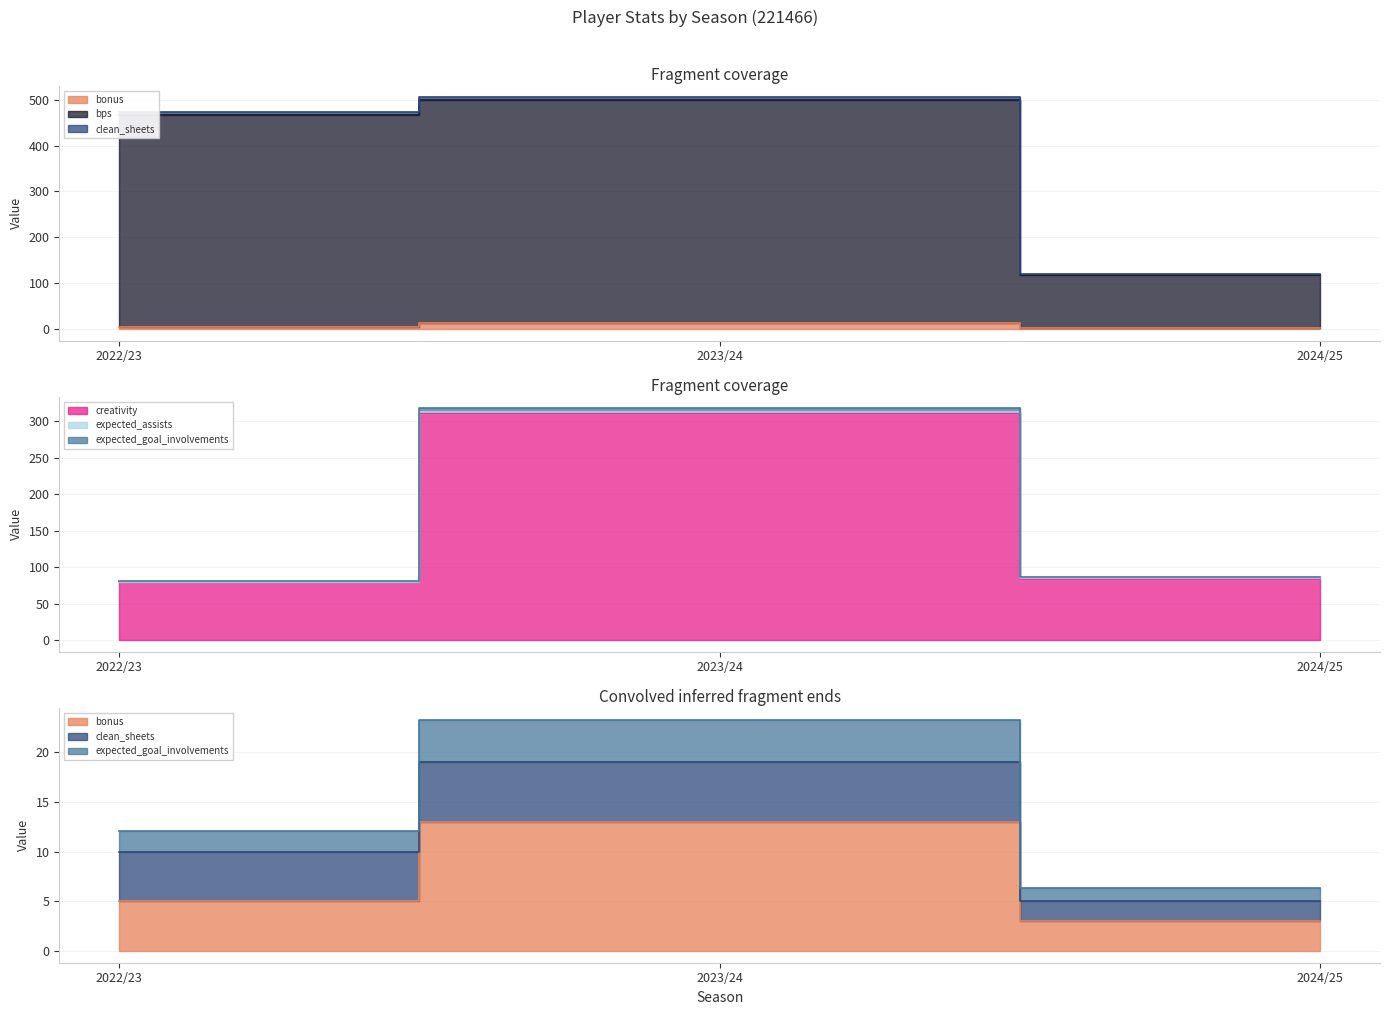

What is the smallest value displayed?

3.0